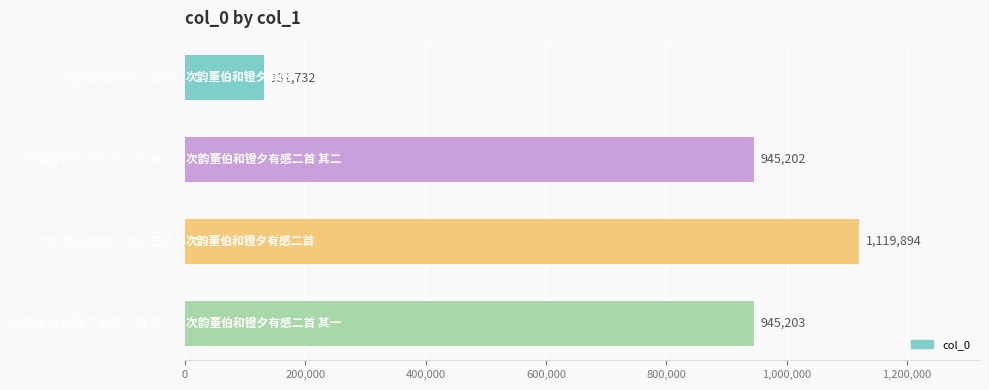

What is the change in value from 次韵董伯和镫夕有感二首 其二 to 次韵董伯和镫夕有感二首?

+174692